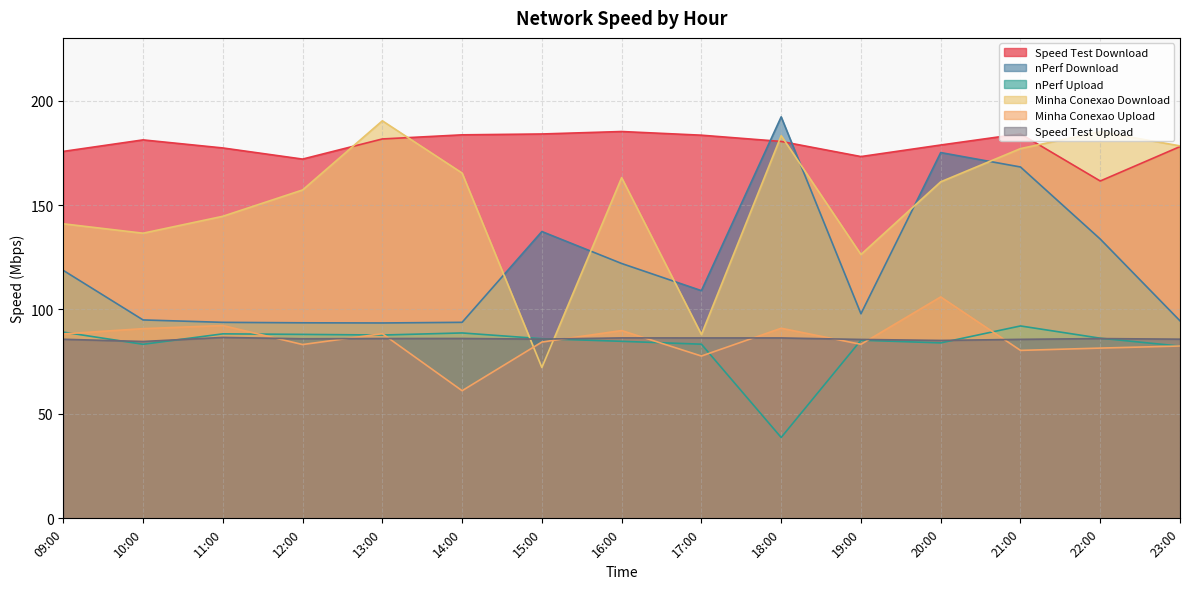

What is the highest value of the Minha Conexao Download series?

190.3